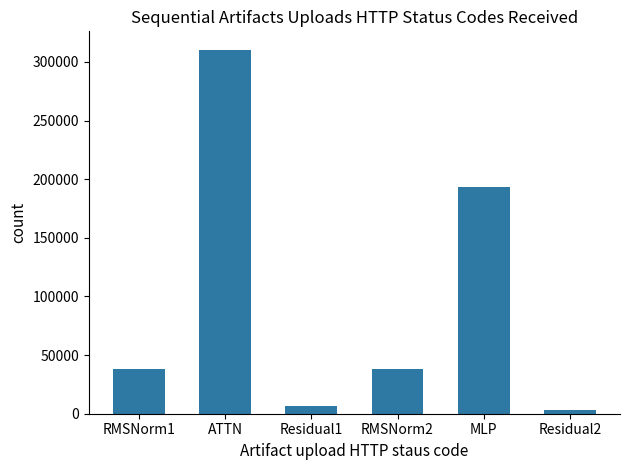

Are the bars grouped side by side (vs. stacked)?

No